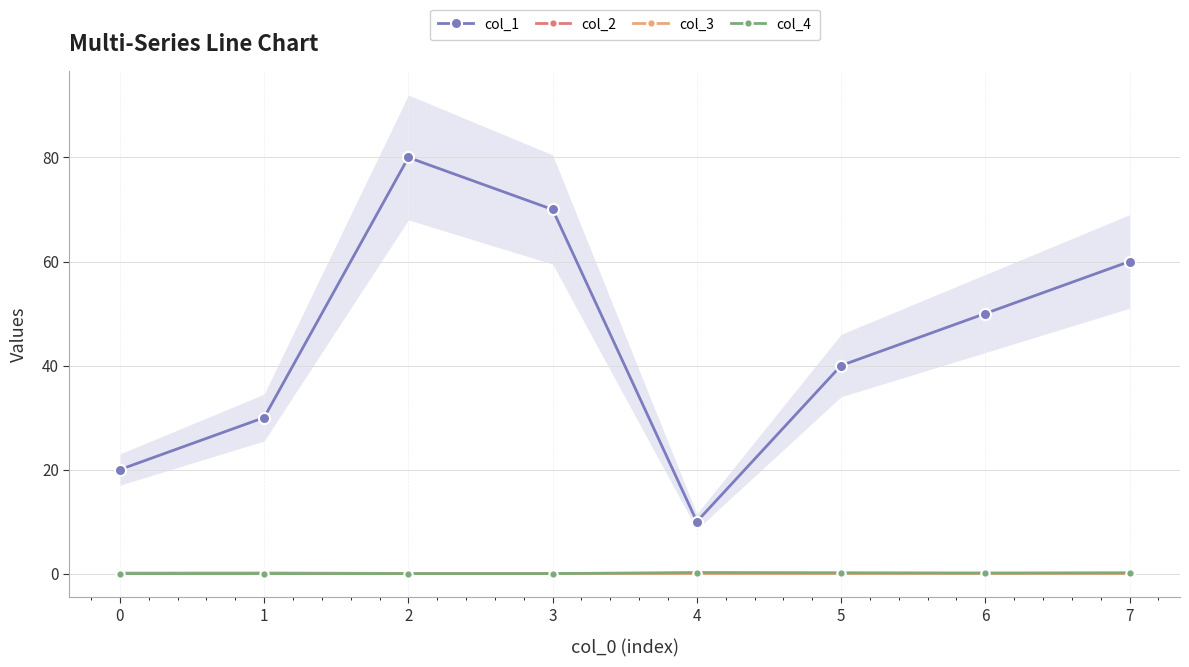

What is the value of the col_1 point at the 4th from the left?

70.0